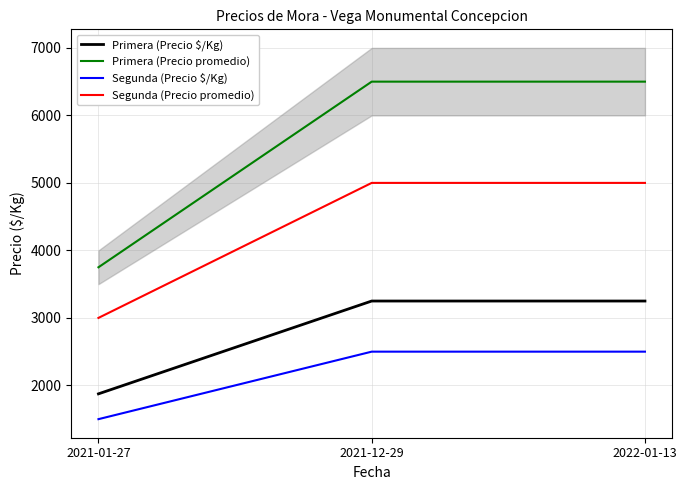

What is the value of the Primera (Precio $/Kg) point at the 2nd from the left?

3250